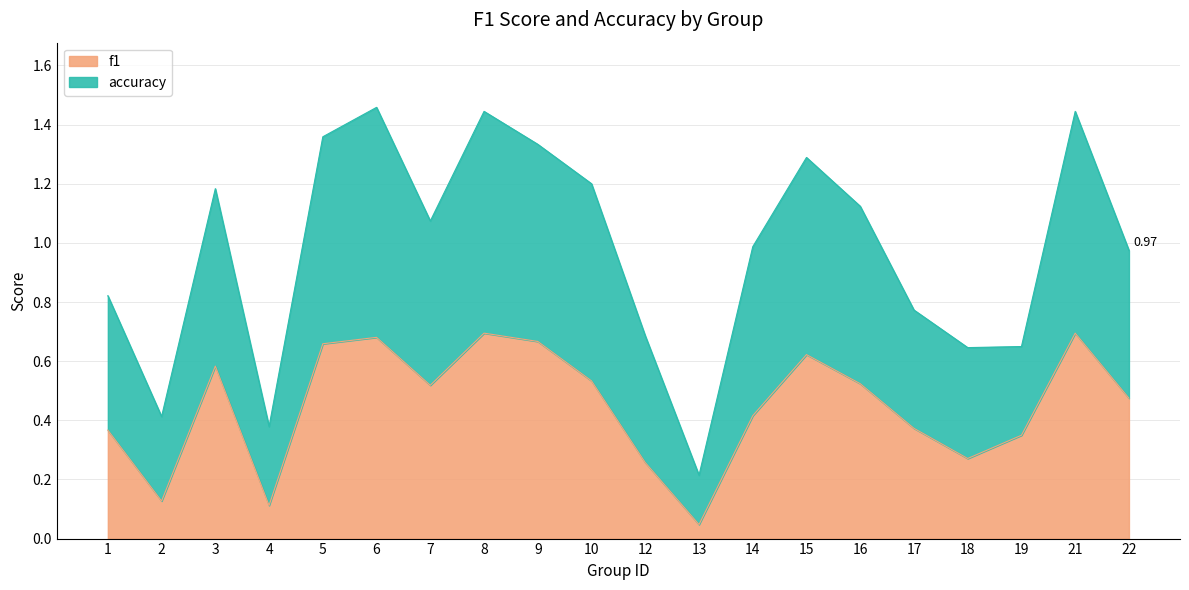

Which series has the largest total across all categories?

accuracy